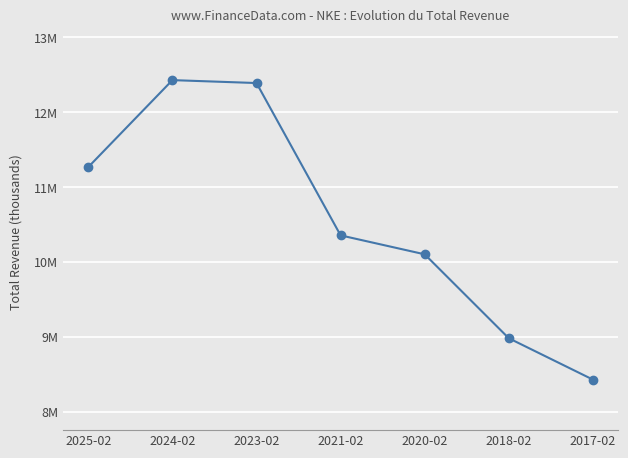

List the labels in order of value, smallest first.

2017-02, 2018-02, 2020-02, 2021-02, 2025-02, 2023-02, 2024-02